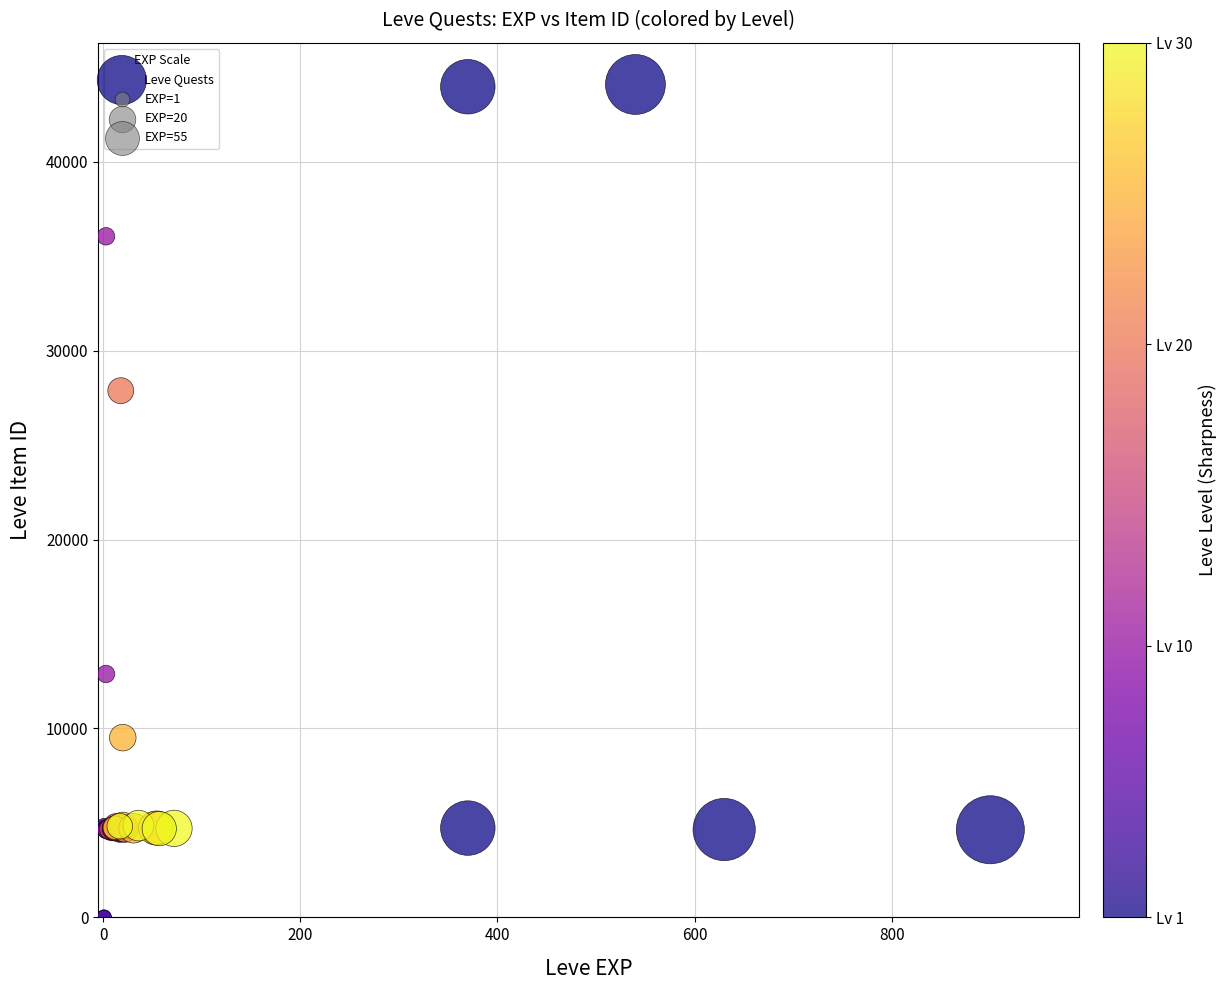

What Y value in the scatter plot is closest to 22048?

27884